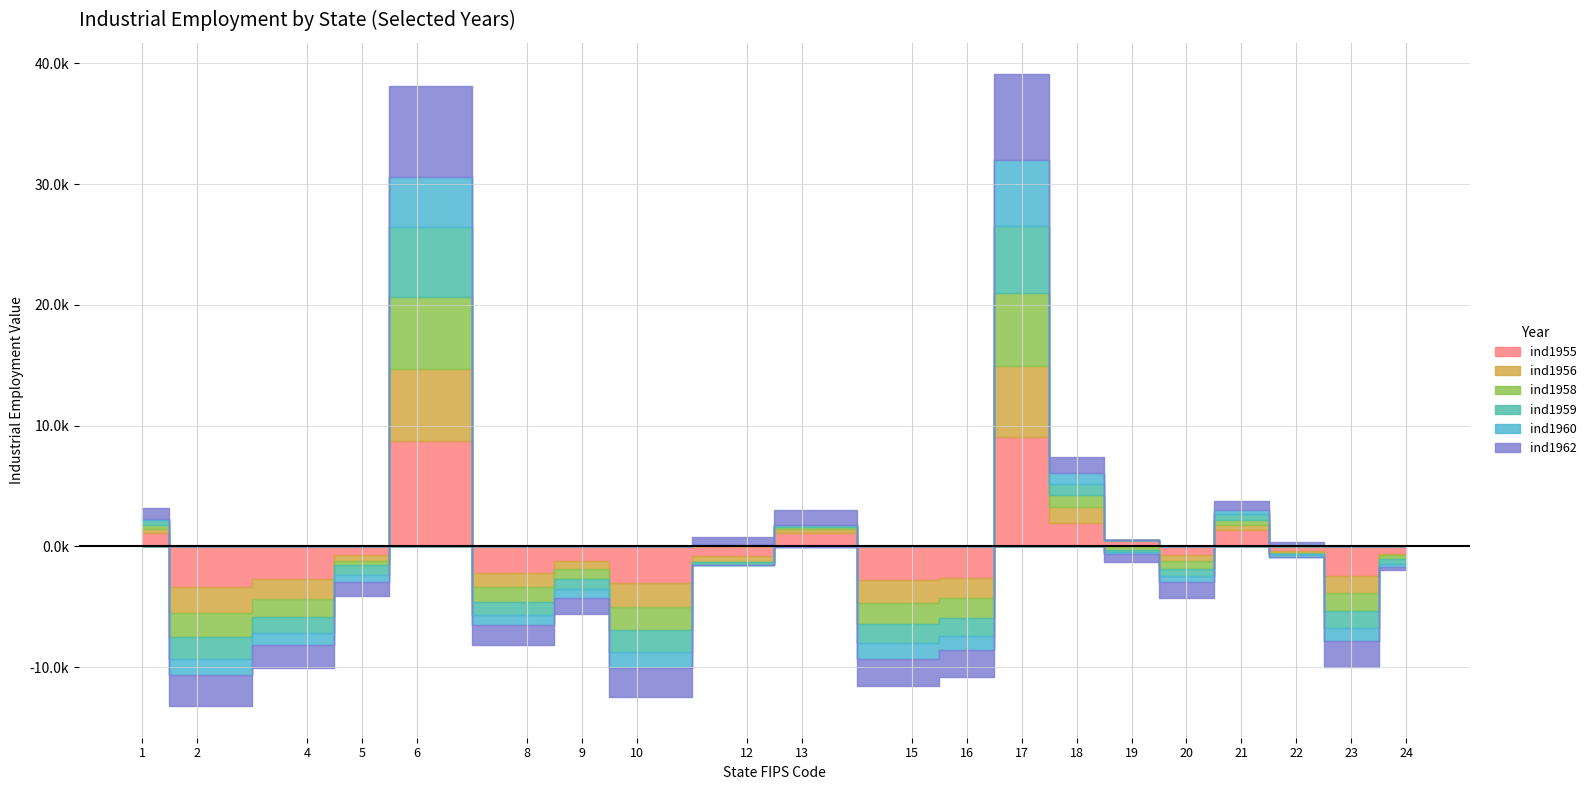

What are all the series names shown in the legend?

ind1955, ind1956, ind1958, ind1959, ind1960, ind1962